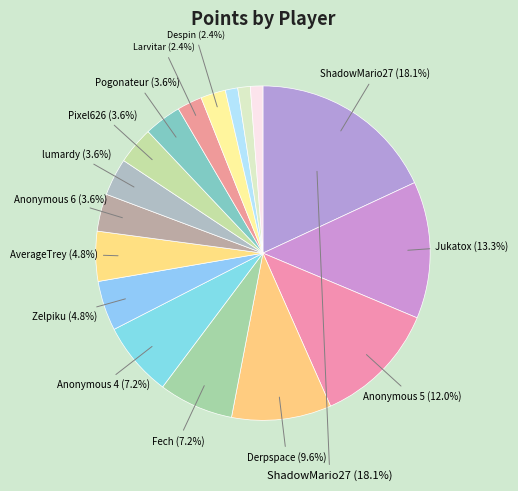

How many slices are in this pie chart?

17